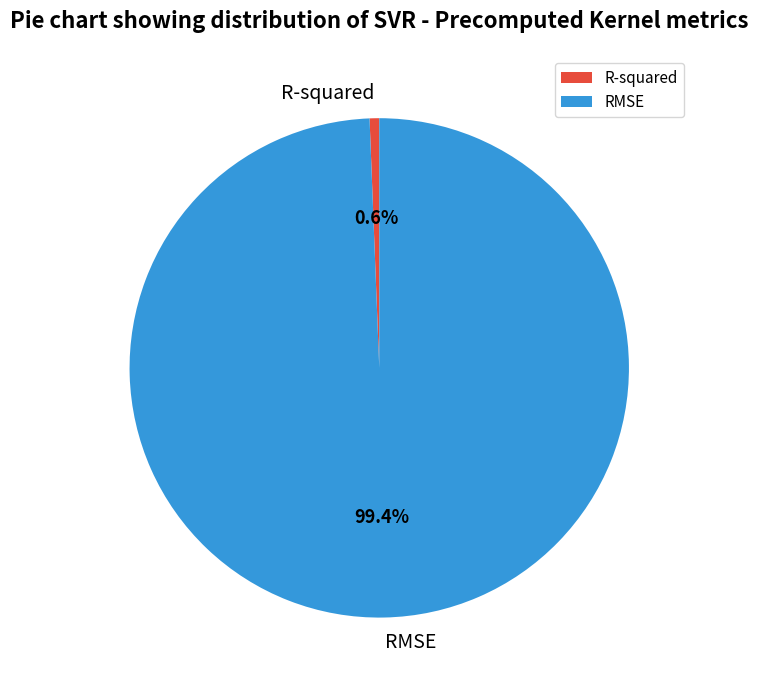

Which category has the smallest portion of the pie?

R-squared